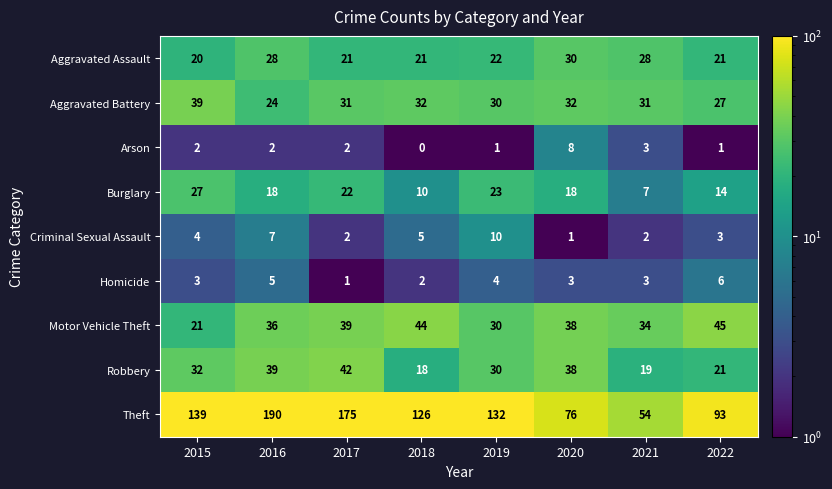

What is the sum of all Criminal Sexual Assault values?

34